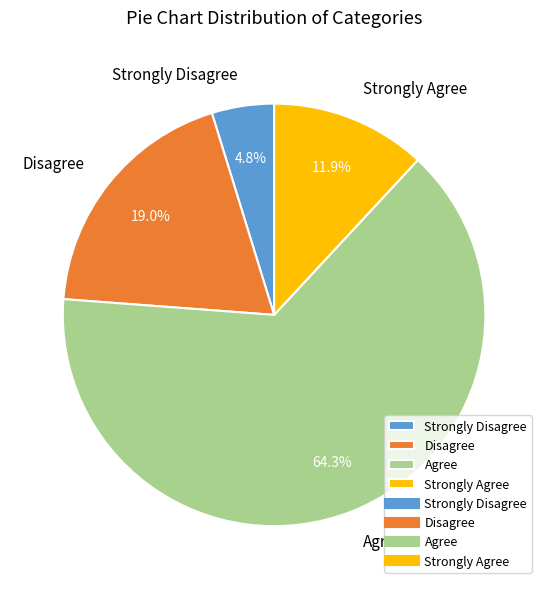

To the nearest percent, what percentage of the pie is Disagree?

19%